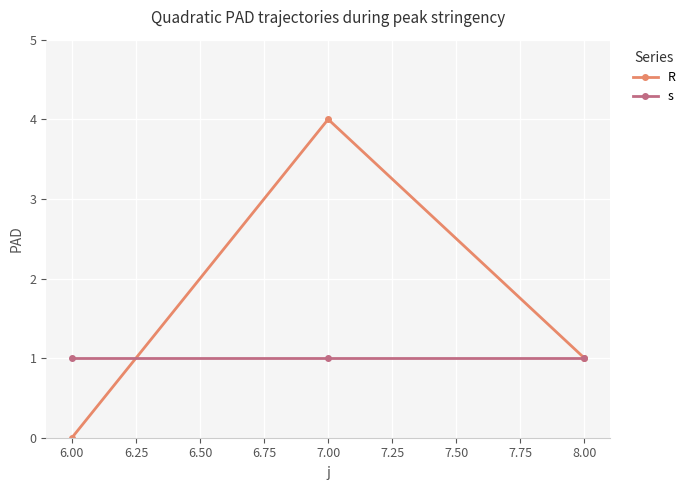

Reading left to right, transcribe all the data shown in this chart.

R: 0	4	1
s: 1	1	1